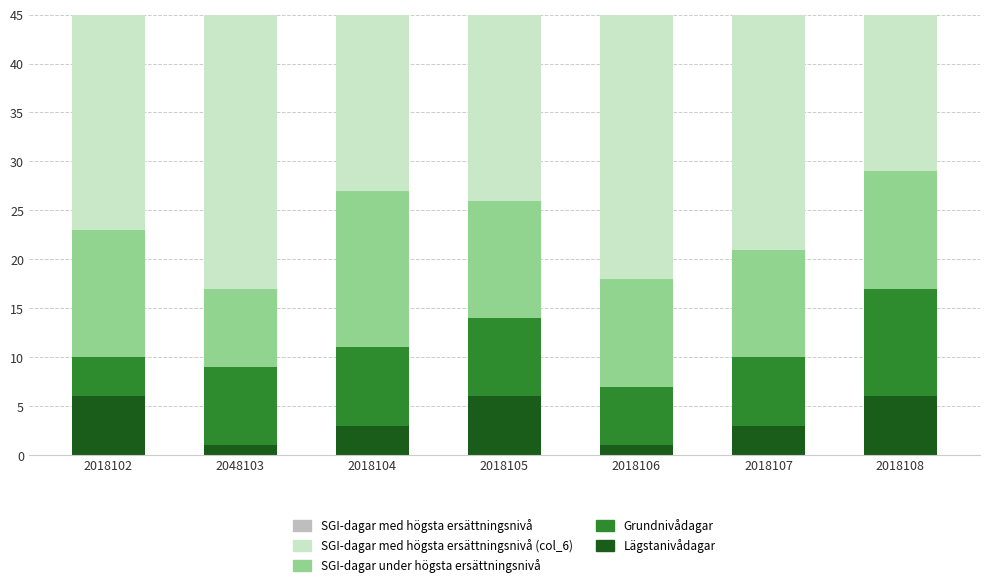

The value of SGI-dagar under högsta ersättningsnivå at 2048103 is 8. True or false?

True